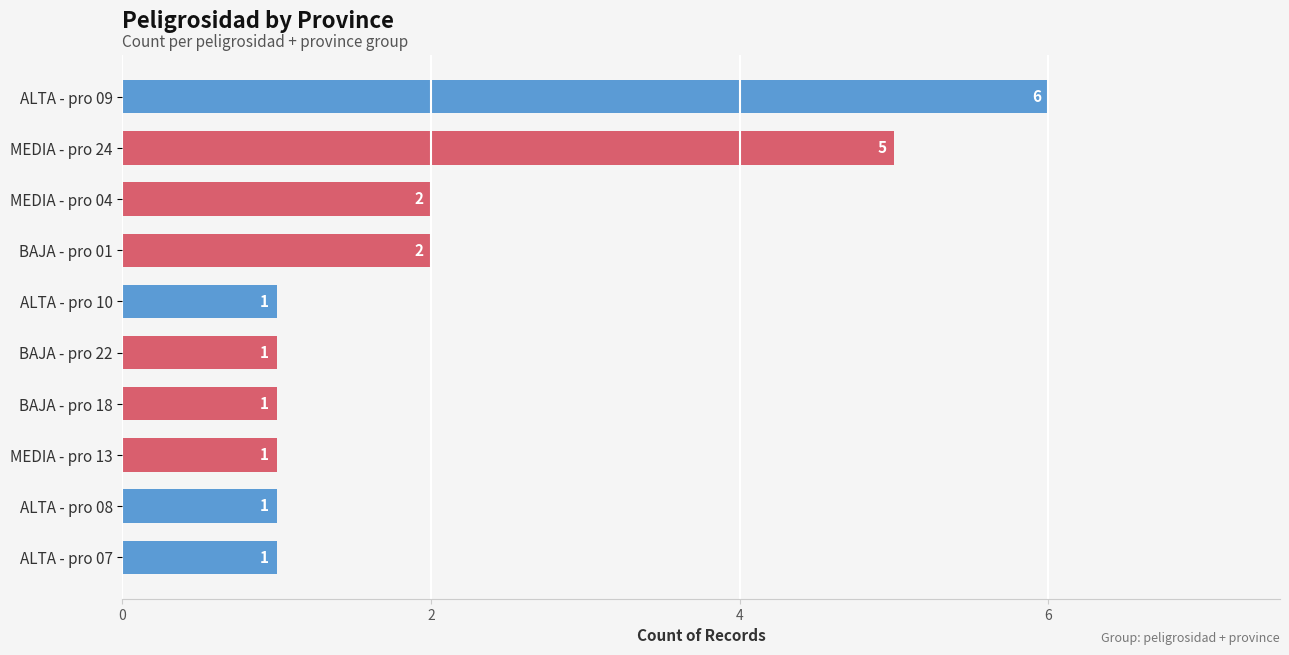

What is the change in value from MEDIA - pro 13 to ALTA - pro 09?

+5